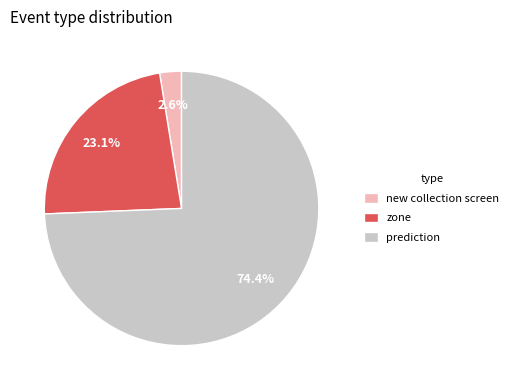

Do zone and new collection screen together represent more than half of the pie?

No